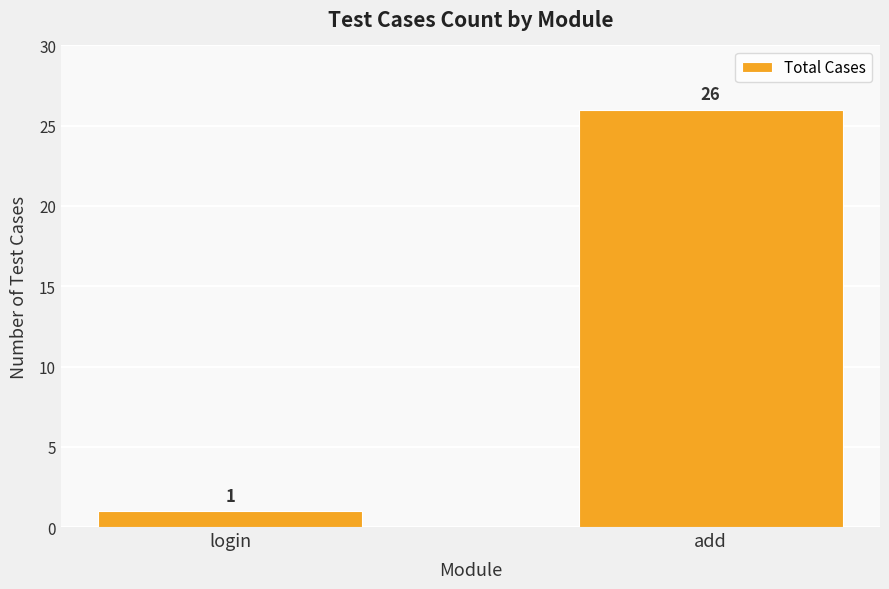

List the labels in order of value, smallest first.

login, add